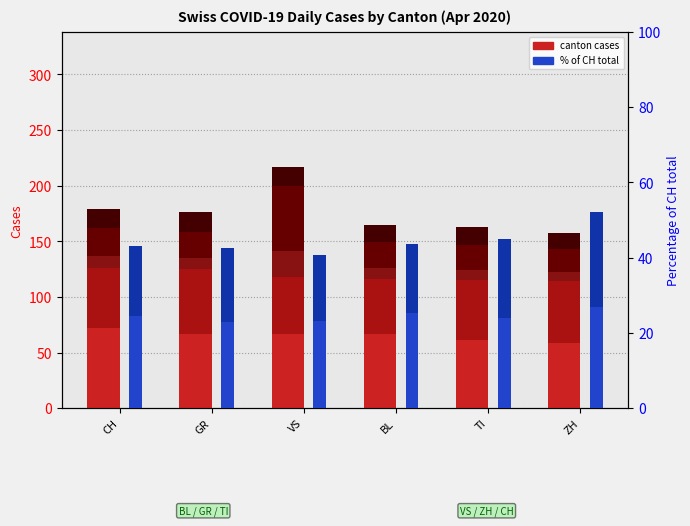

Reading left to right, extract all data points from this chart.

GR: CH=11	GR=10	VS=23	BL=10	TI=9	ZH=8
VS: CH=25	GR=23	VS=59	BL=23	TI=23	ZH=21
BL: CH=17	GR=18	VS=17	BL=16	TI=16	ZH=14
TI: CH=72	GR=67	VS=67	BL=67	TI=61	ZH=59
ZH: CH=54	GR=58	VS=51	BL=49	TI=54	ZH=55